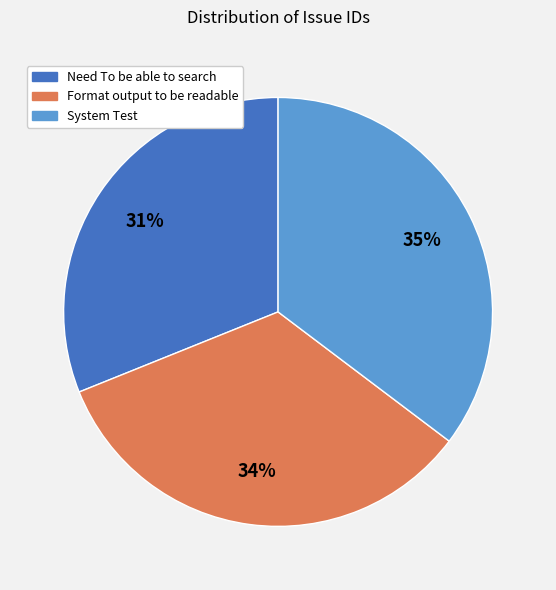

Is it true that Format output to be readable is 34% of the pie?

True